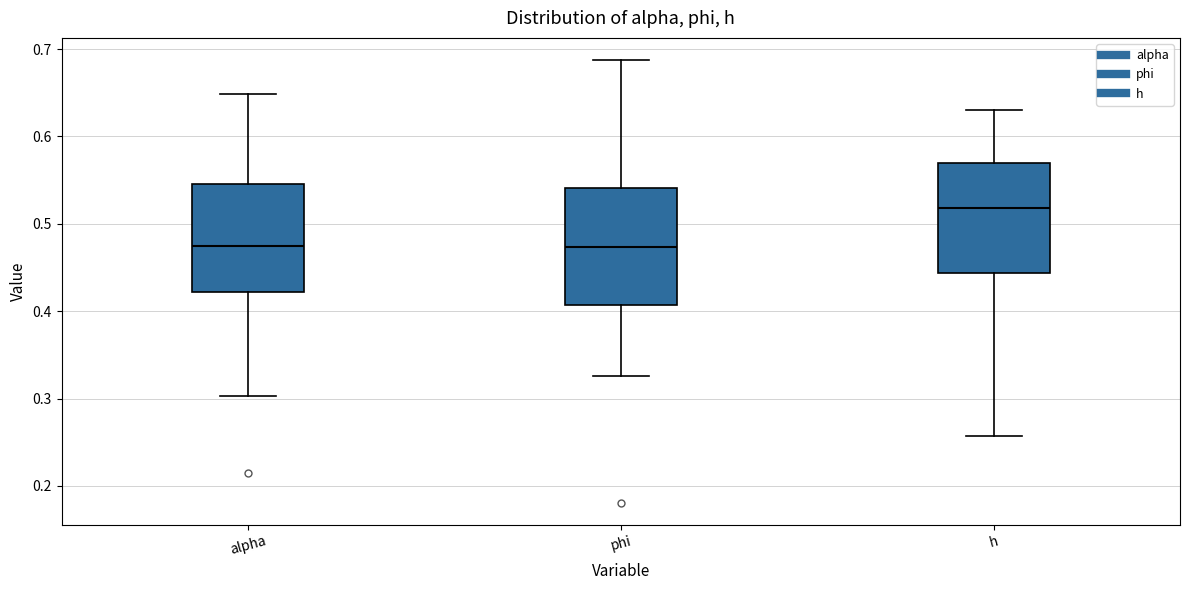

Where does the upper whisker of the box for h end on the y-axis? The values are not printed on the chart, so give them approximately, as read against the axis.

0.63